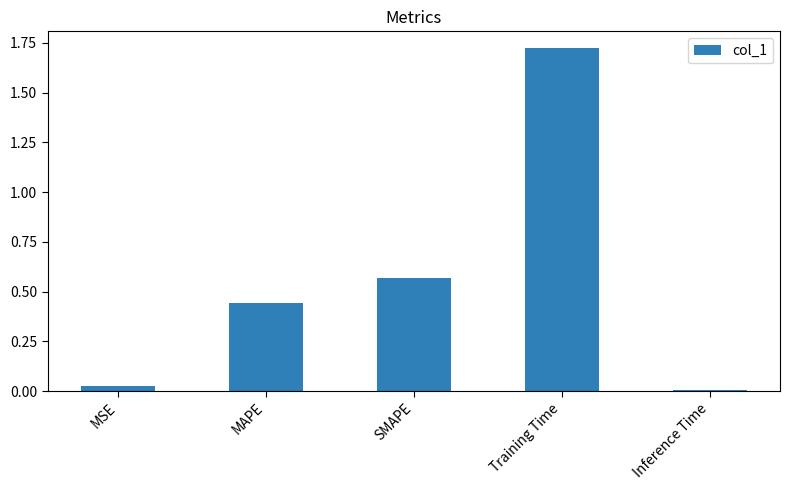

Between Training Time and SMAPE, which is larger?

Training Time